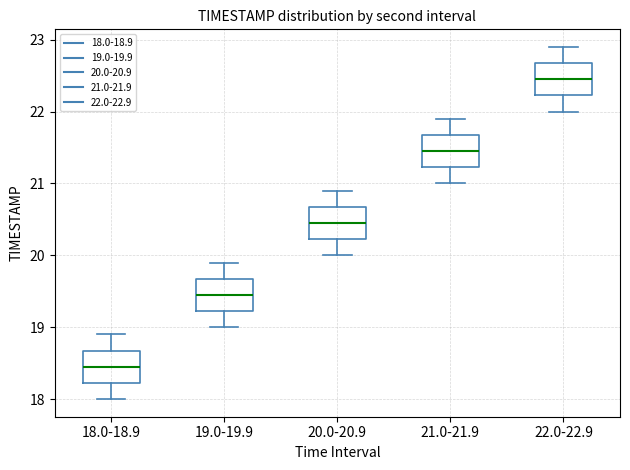

Reading left to right, transcribe this box plot: for each box, give where its median line is, the range the box spans, and where its two whiskers end, as read against the y-axis. The values are not printed on the chart, so give them approximately, as read against the axis.

18.0-18.9: median 18.5, box 18.2 to 18.7, whiskers 18.0 to 18.9
19.0-19.9: median 19.5, box 19.2 to 19.7, whiskers 19.0 to 19.9
20.0-20.9: median 20.5, box 20.2 to 20.7, whiskers 20.0 to 20.9
21.0-21.9: median 21.5, box 21.2 to 21.7, whiskers 21.0 to 21.9
22.0-22.9: median 22.5, box 22.2 to 22.7, whiskers 22.0 to 22.9